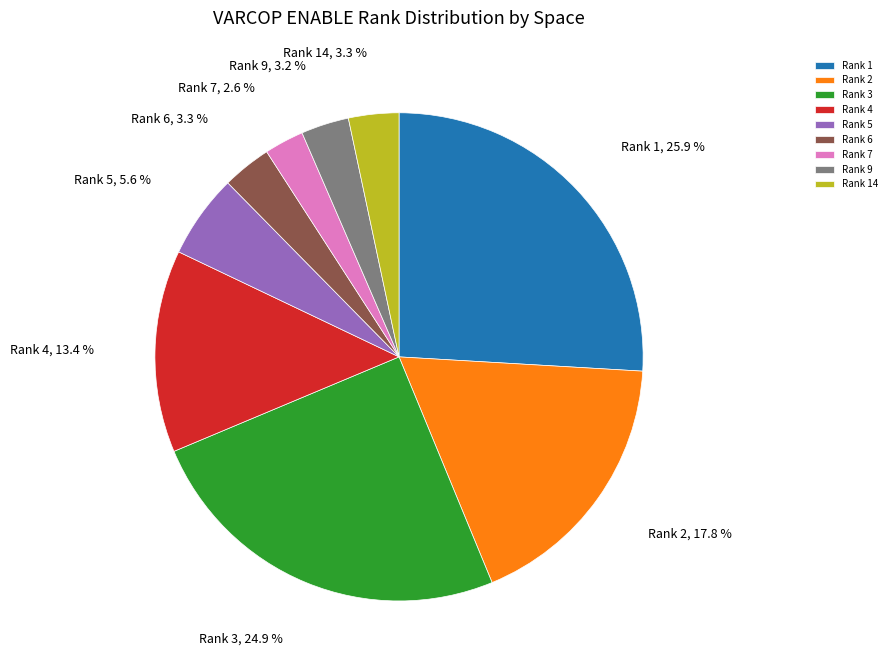

Does any single category account for the majority?

No